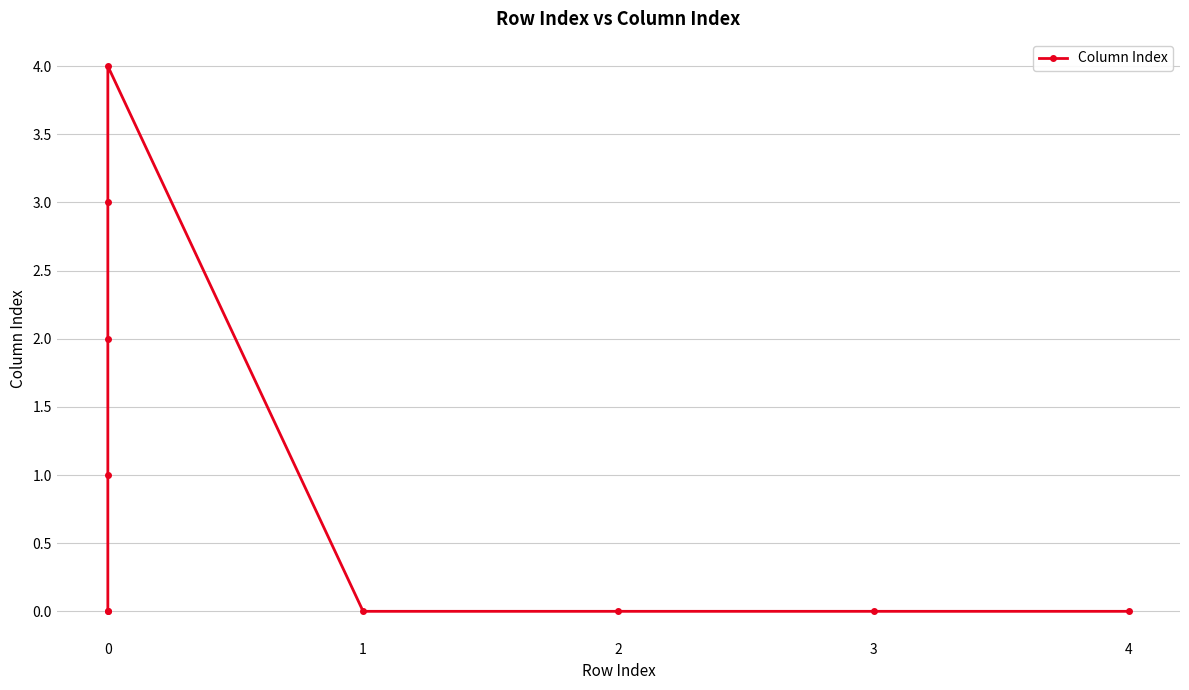

Which has a higher value, 7 or 9?

7